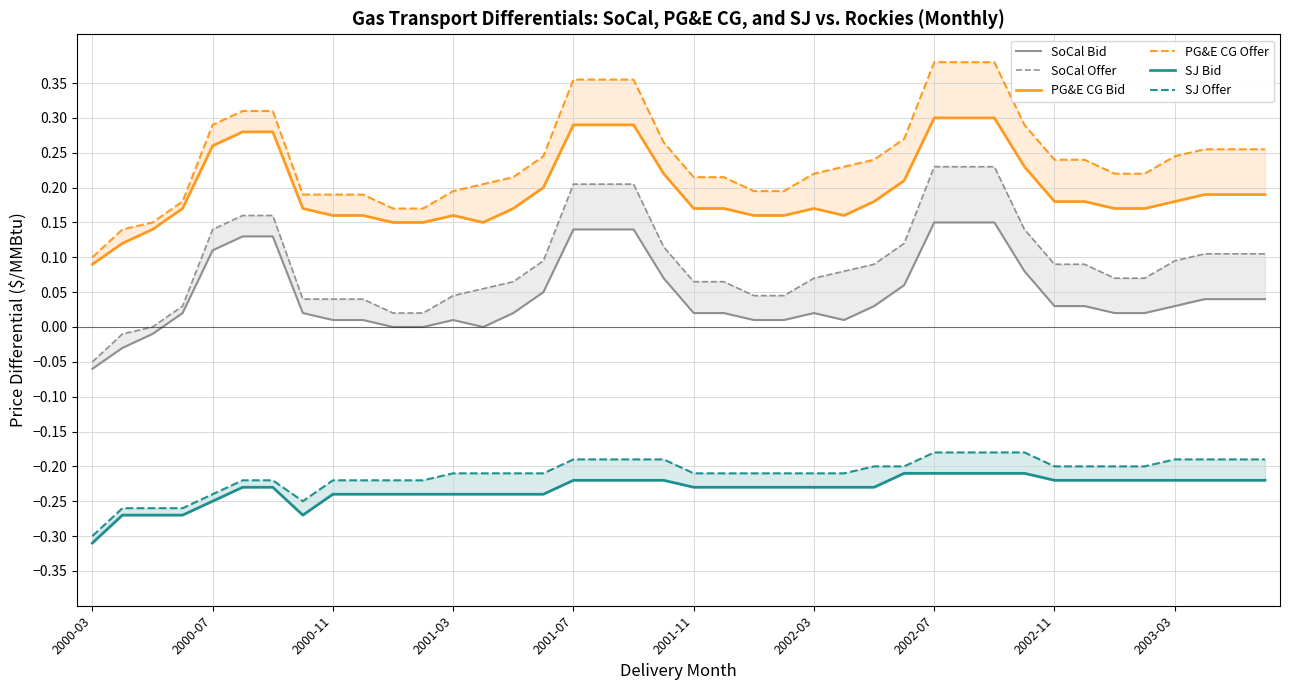

True or false: SJ Offer and SoCal Offer cross at least once.

False